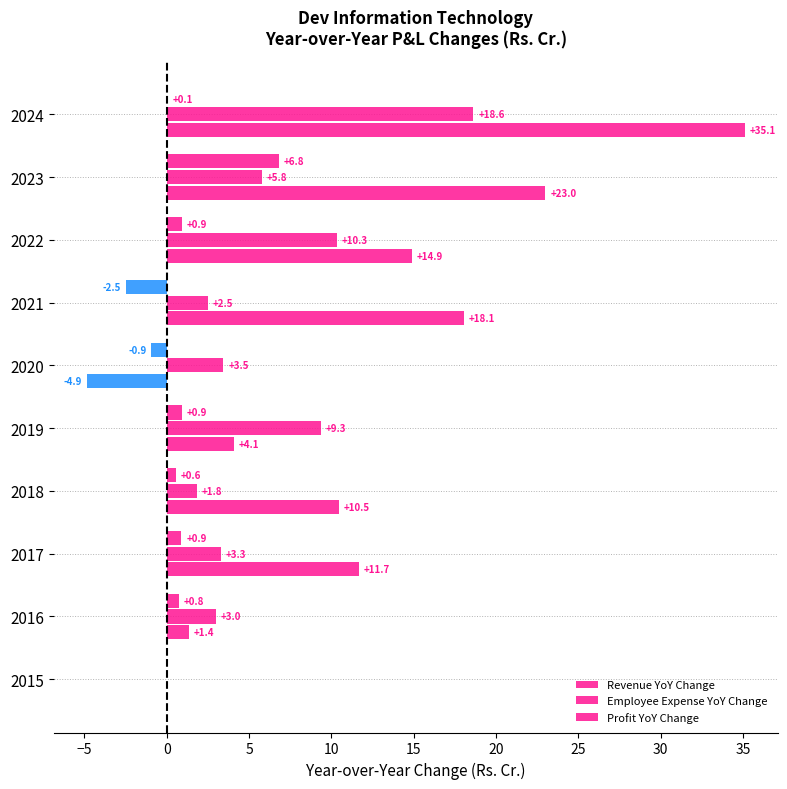

How many series are shown in this chart?

3